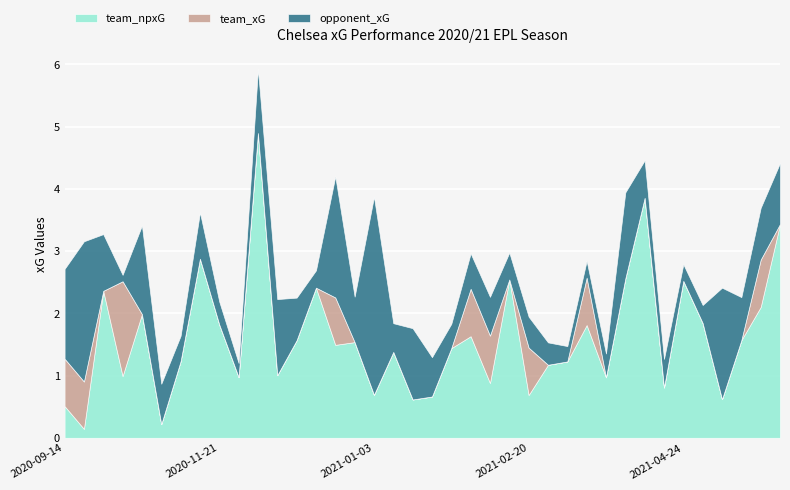

At which label is team_npxG closest to 2?

2020-10-17